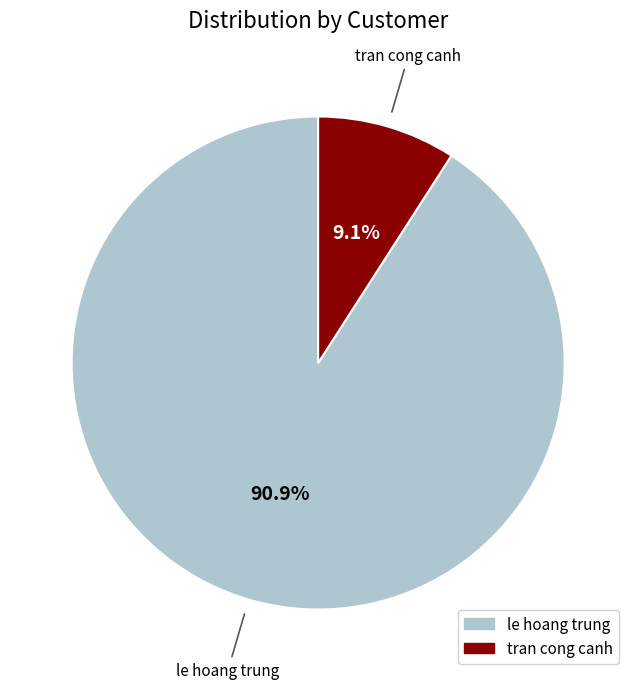

What is the ratio of the value at le hoang trung to the value at tran cong canh?

10.0